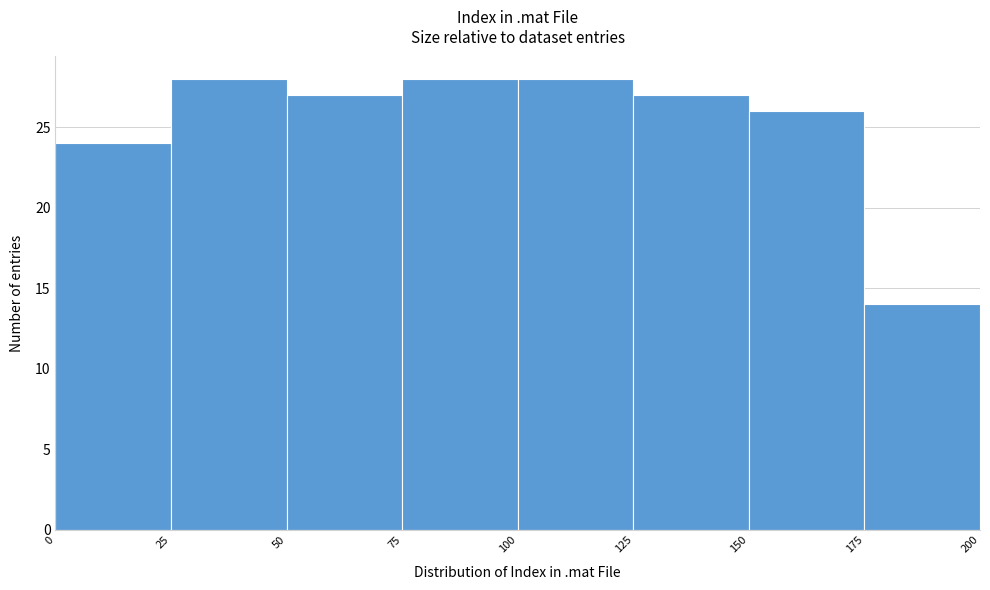

Reading left to right, list every bar in this chart as the range it spans on the x-axis followed by its height. The values are not printed on the chart, so give them approximately, as read against the axis.

0 to 25: 24
25 to 50: 28
50 to 75: 27
75 to 100: 28
100 to 125: 28
125 to 150: 27
150 to 175: 26
175 to 200: 14